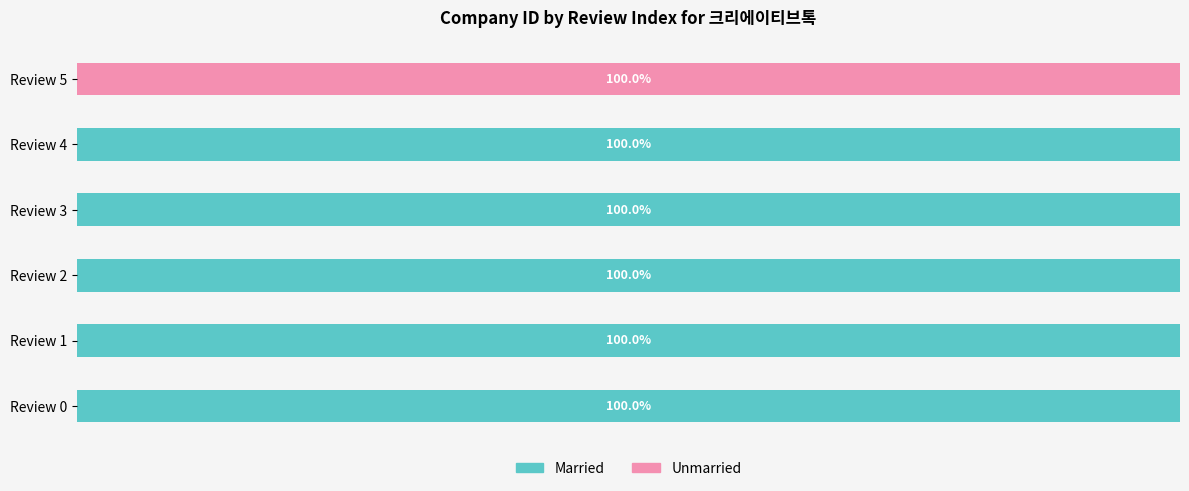

What are all the series names shown in the legend?

Married, Unmarried